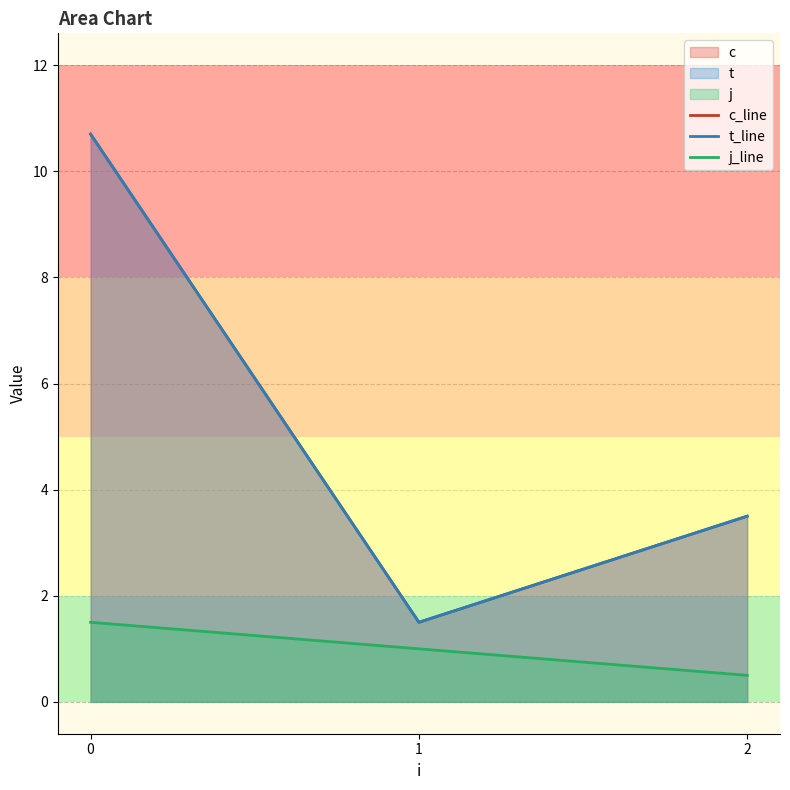

What is the value of the j_line point at the 3rd from the left?

0.5